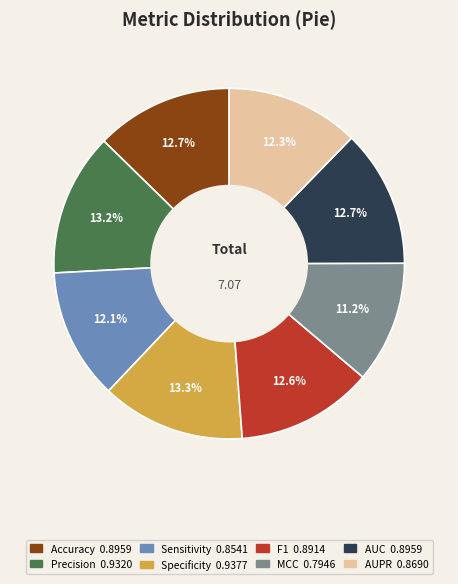

Is it true that Sensitivity is 1% of the pie?

False